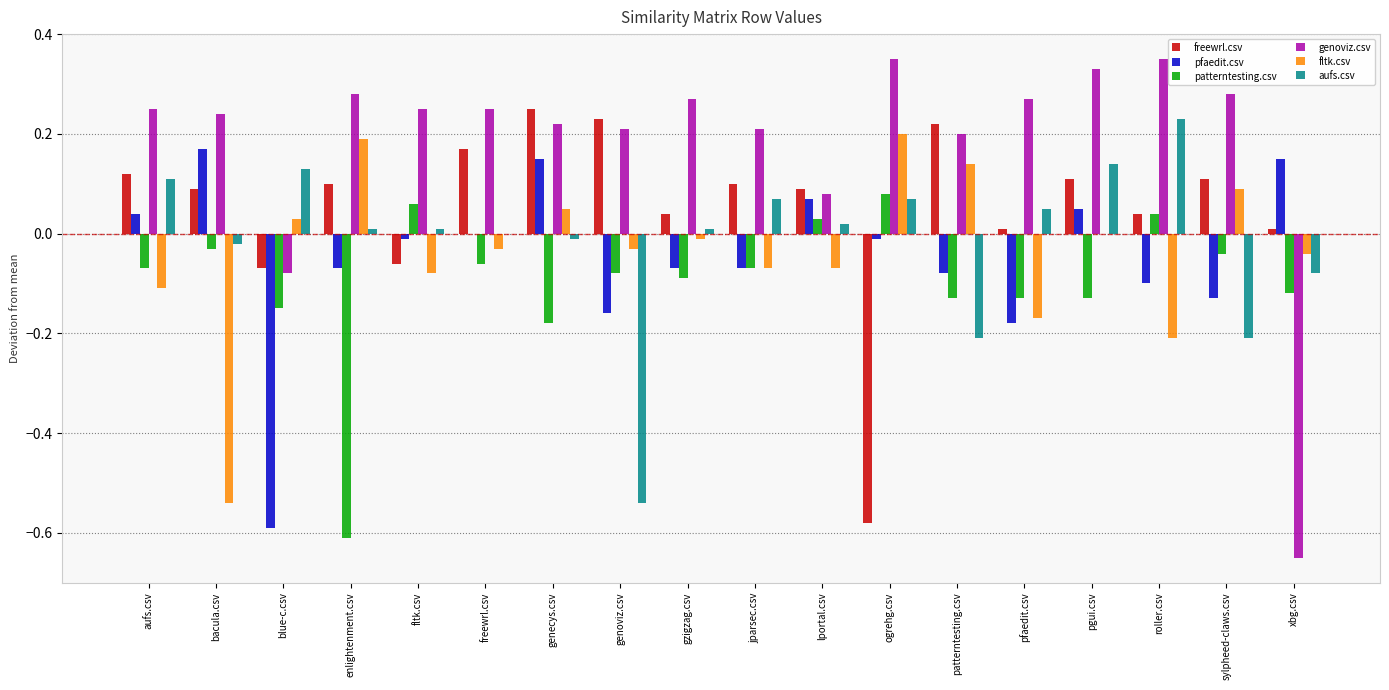

Between bacula.csv and genecys.csv, which series saw the biggest shift?

fltk.csv